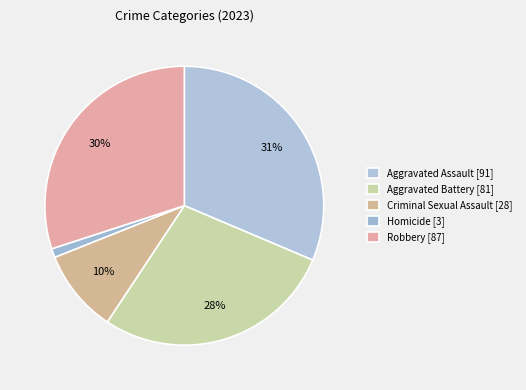

The Robbery slice represents 30% of the pie. True or false?

True